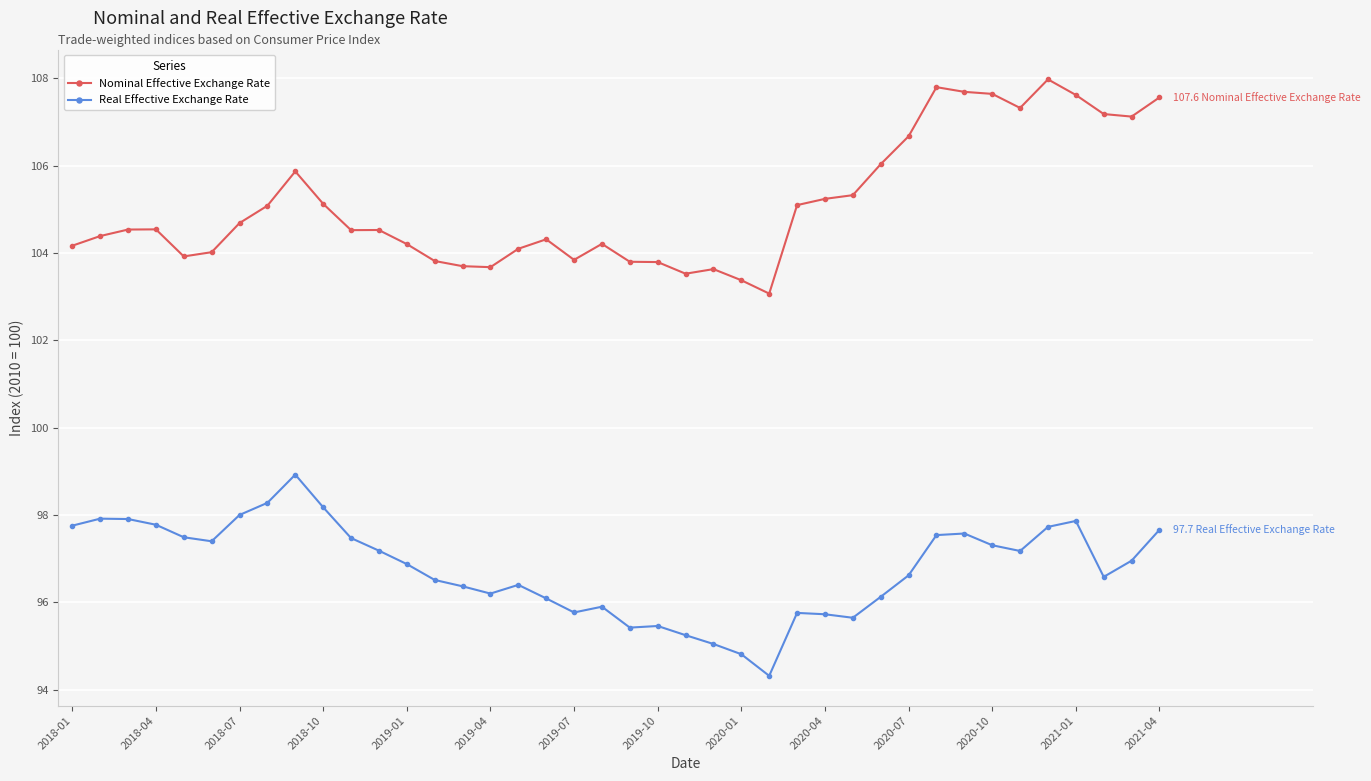

Rank the series by their maximum value, from highest to lowest.

Nominal Effective Exchange Rate, Real Effective Exchange Rate